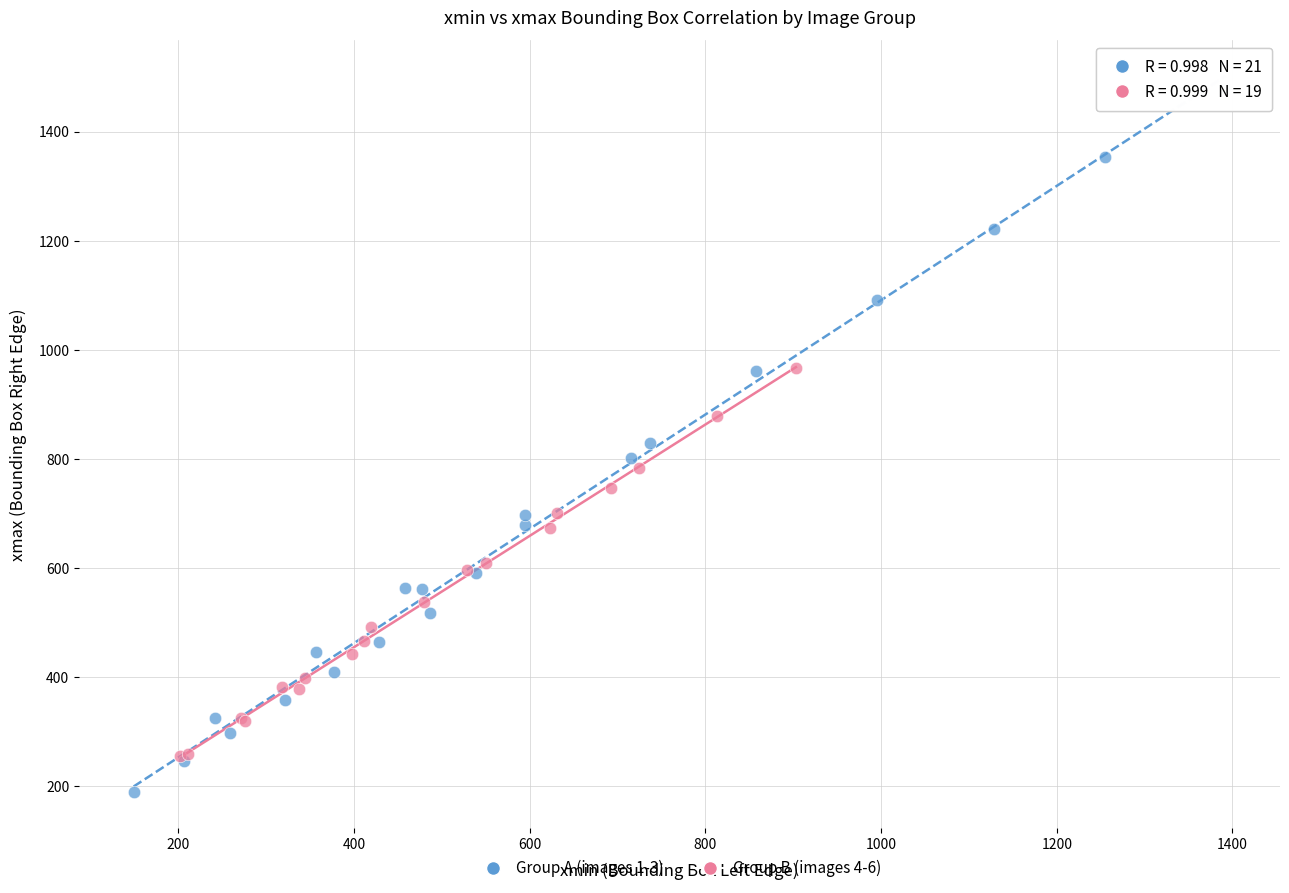

What are all the series names shown in the legend?

Group A (images 1-3), Group B (images 4-6)